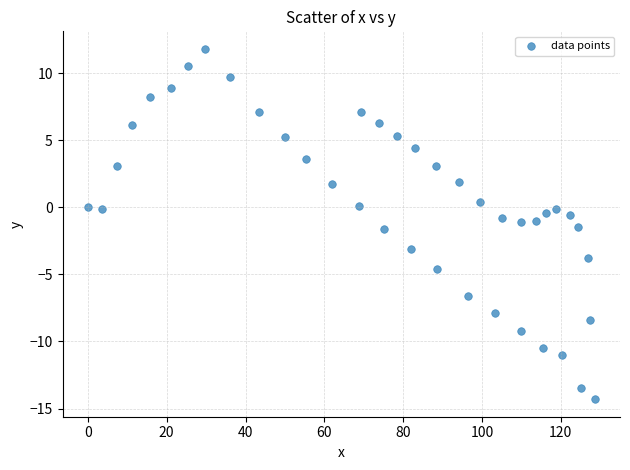

What is the range of X values (max minus min)?

128.6